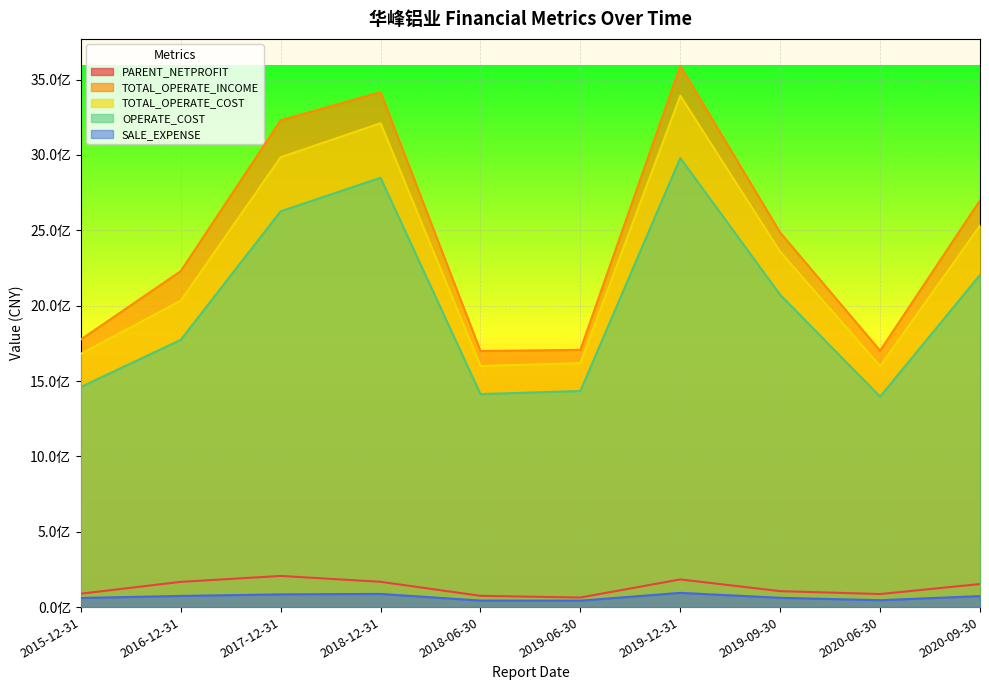

How many series are shown in this chart?

5